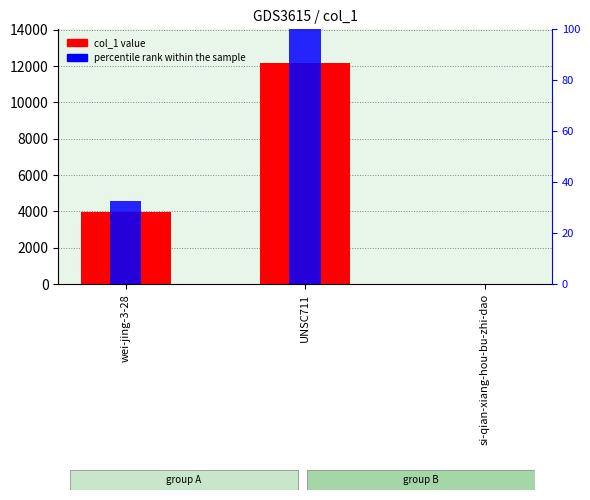

Which series has the largest total across all categories?

col_1 value